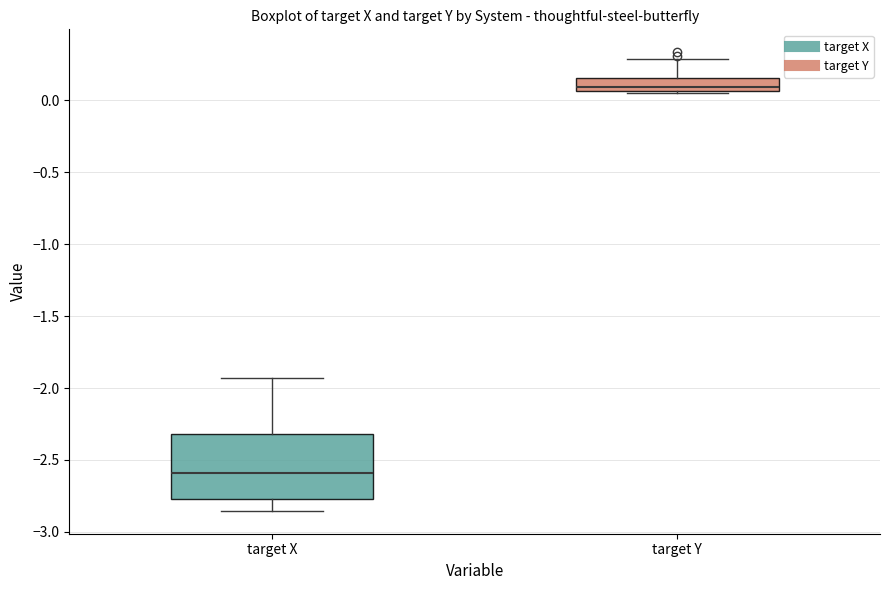

Reading left to right, transcribe this box plot: for each box, give where its median line is, the range the box spans, and where its two whiskers end, as read against the y-axis. The values are not printed on the chart, so give them approximately, as read against the axis.

target X: median -2.60, box -2.75 to -2.30, whiskers -2.85 to -1.95
target Y: median 0.10, box 0.05 to 0.15, whiskers 0.05 to 0.30